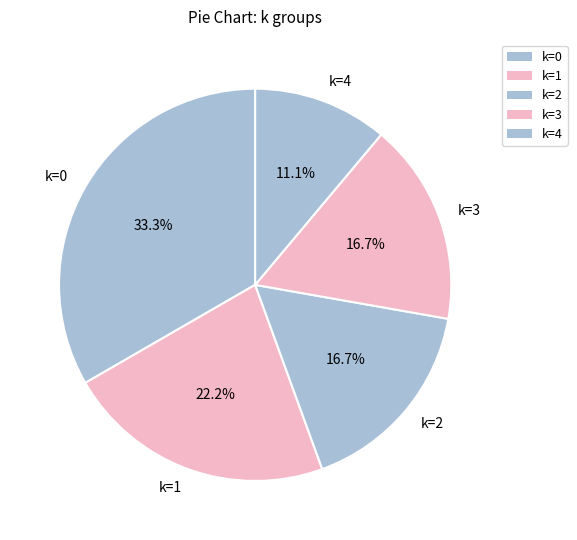

Which category has the biggest portion of the pie?

k=0